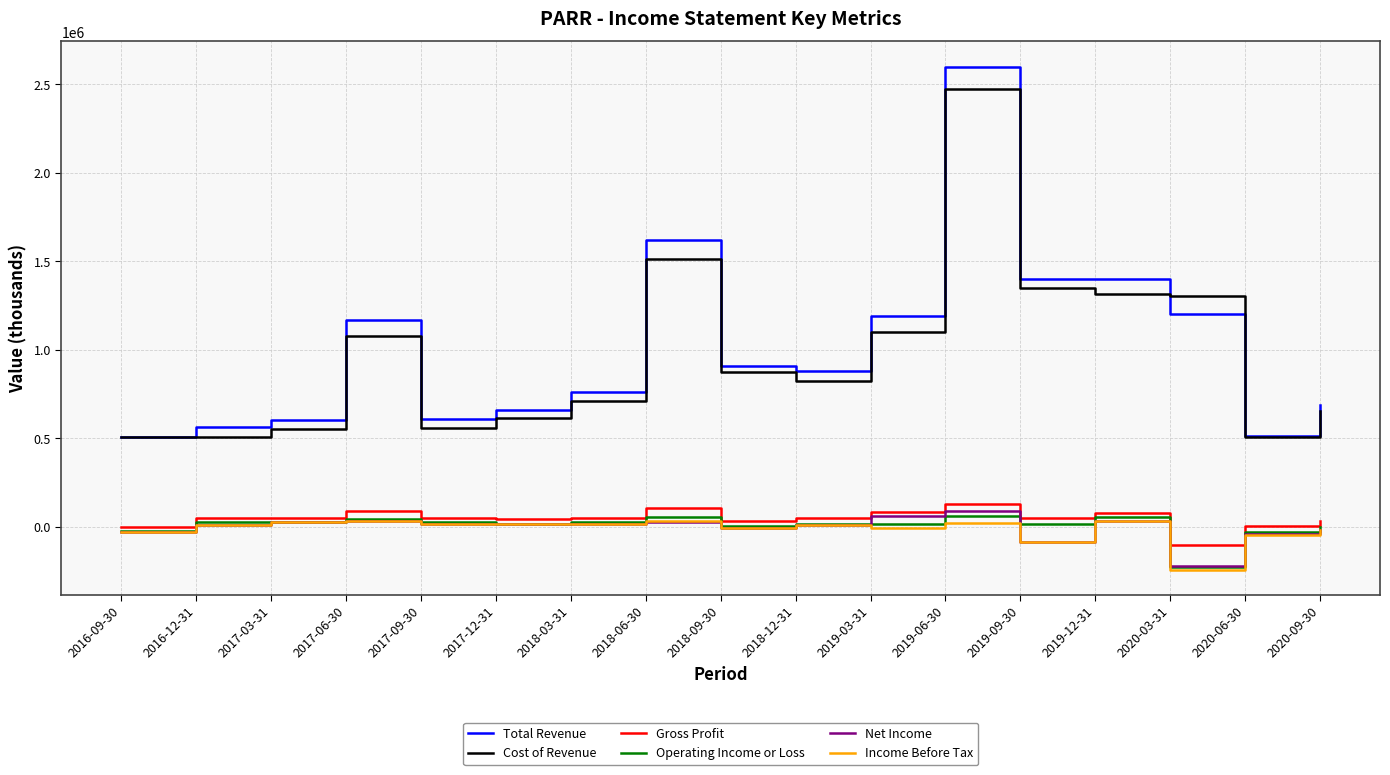

Is this an area chart (filled region under the line)?

No